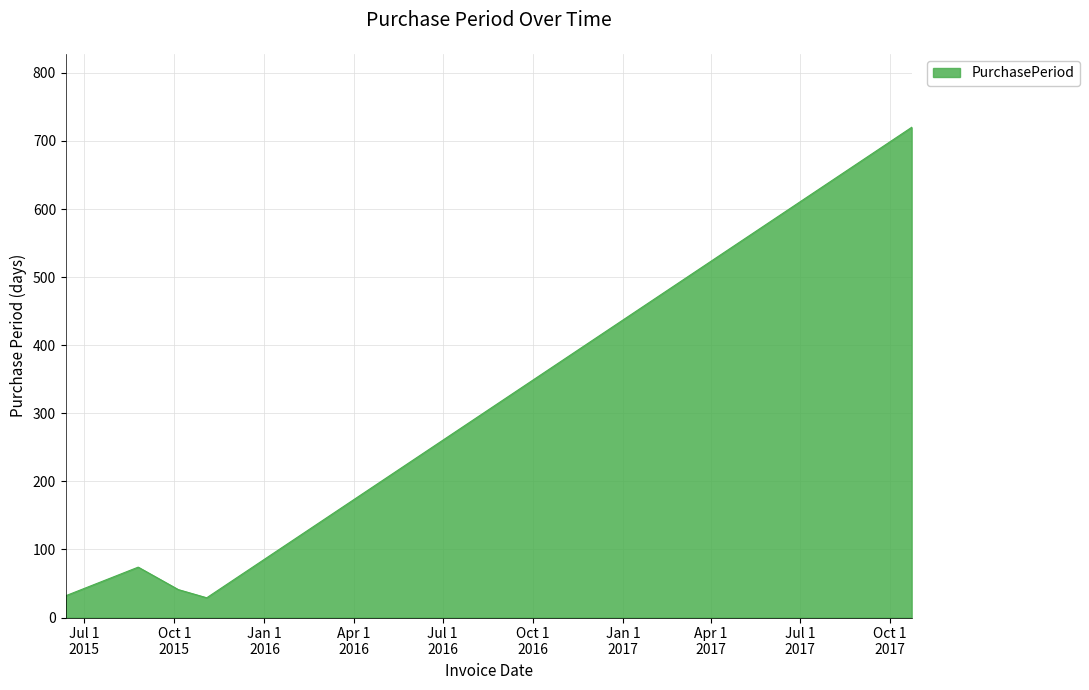

What is the difference between the maximum and second lowest values?

688